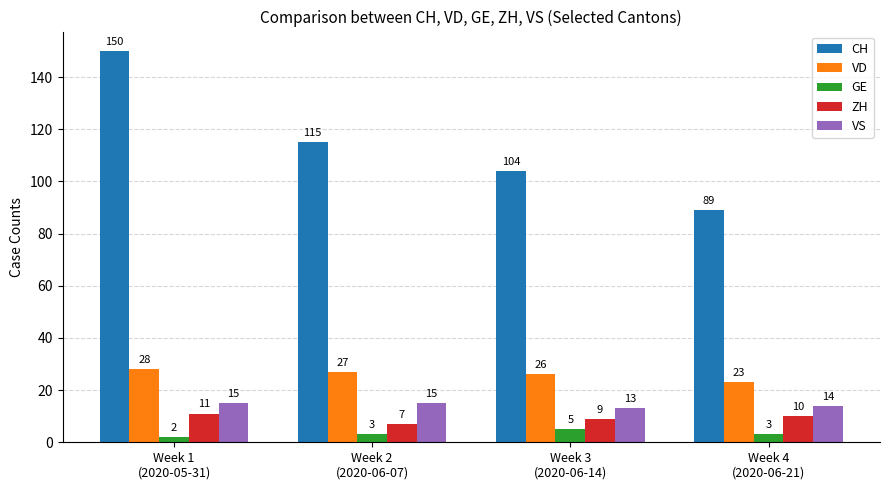

Reading right to left, what are all the values shown in this chart?

CH: 89	104	115	150
VD: 23	26	27	28
GE: 3	5	3	2
ZH: 10	9	7	11
VS: 14	13	15	15